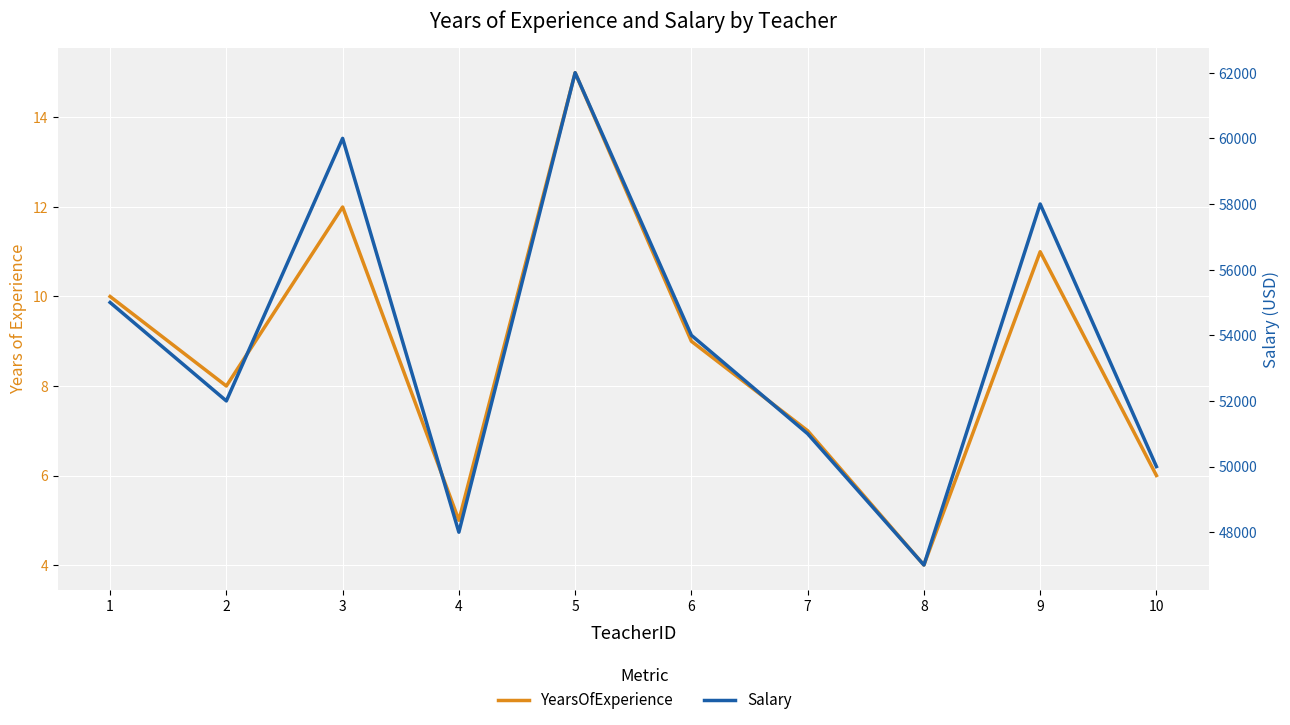

How many interior local valleys does the YearsOfExperience series have?

3